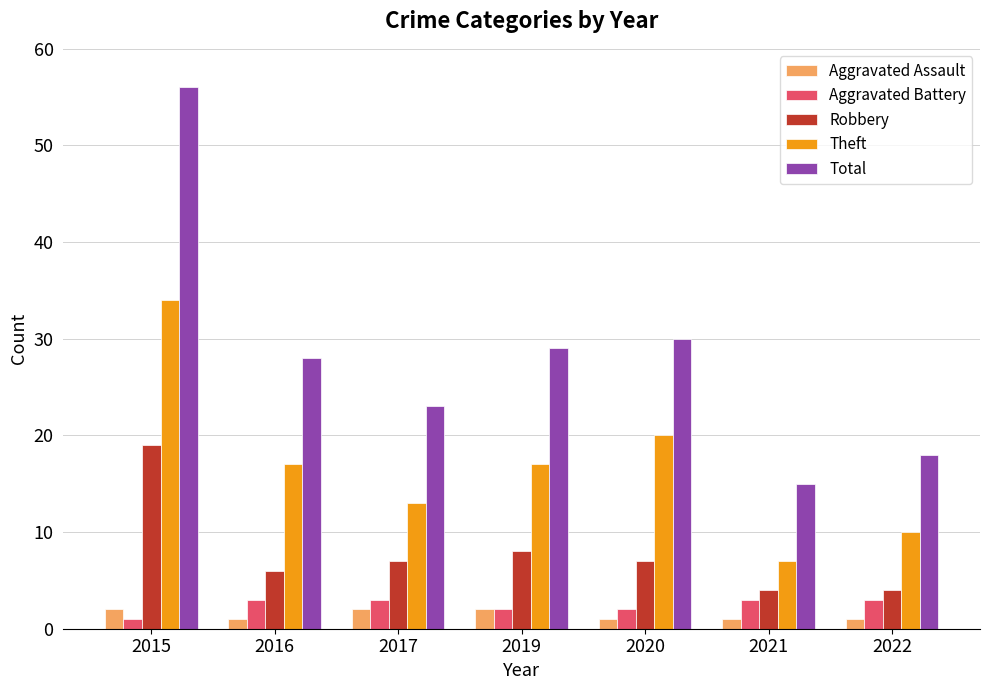

Between 2016 and 2022, which series saw the biggest shift?

Total